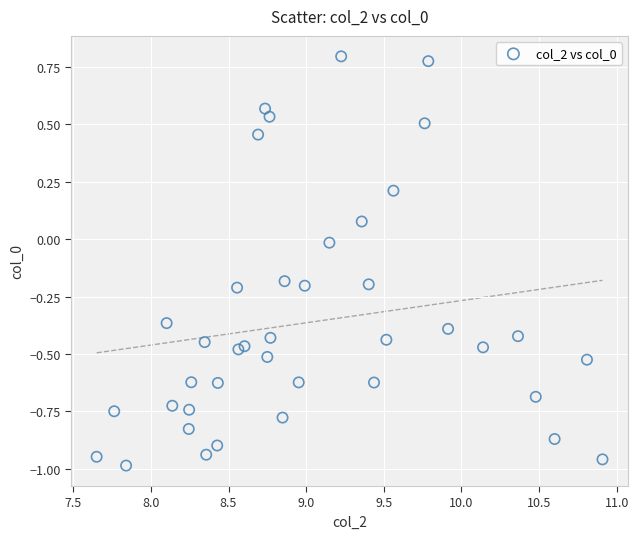

What is the range of Y values (max minus min)?

1.8